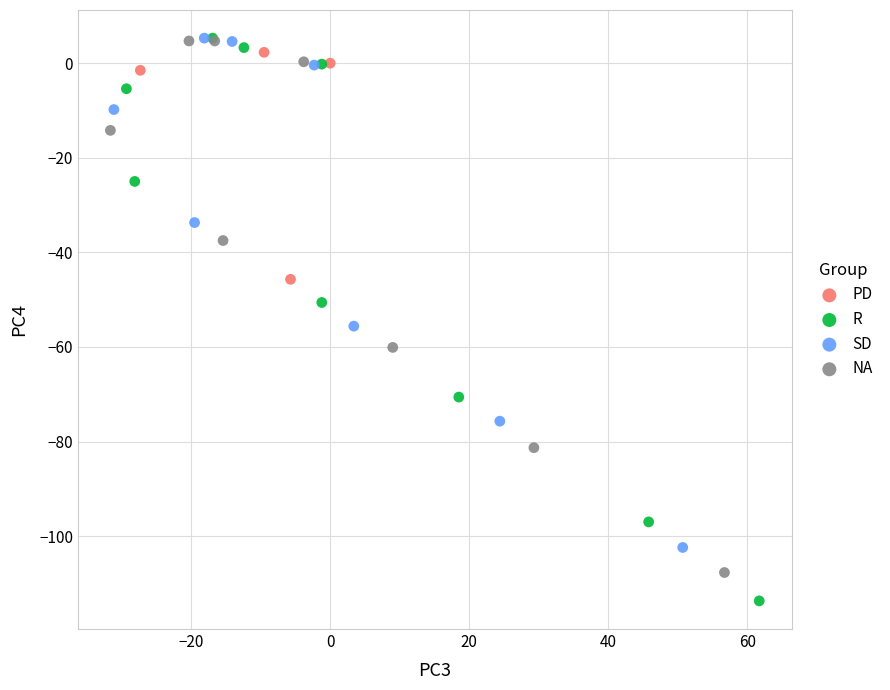

Which series reaches the minimum Y coordinate?

R